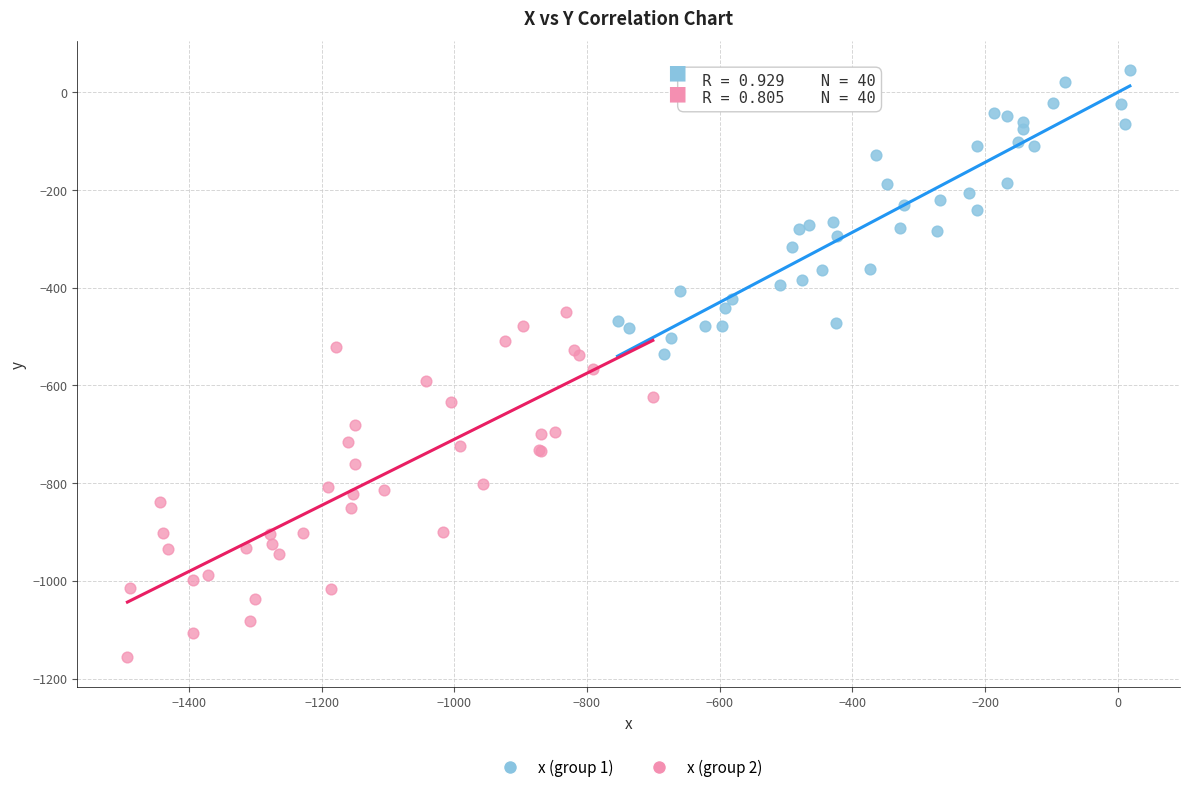

Which series has the widest spread of Y values?

x (group 2)